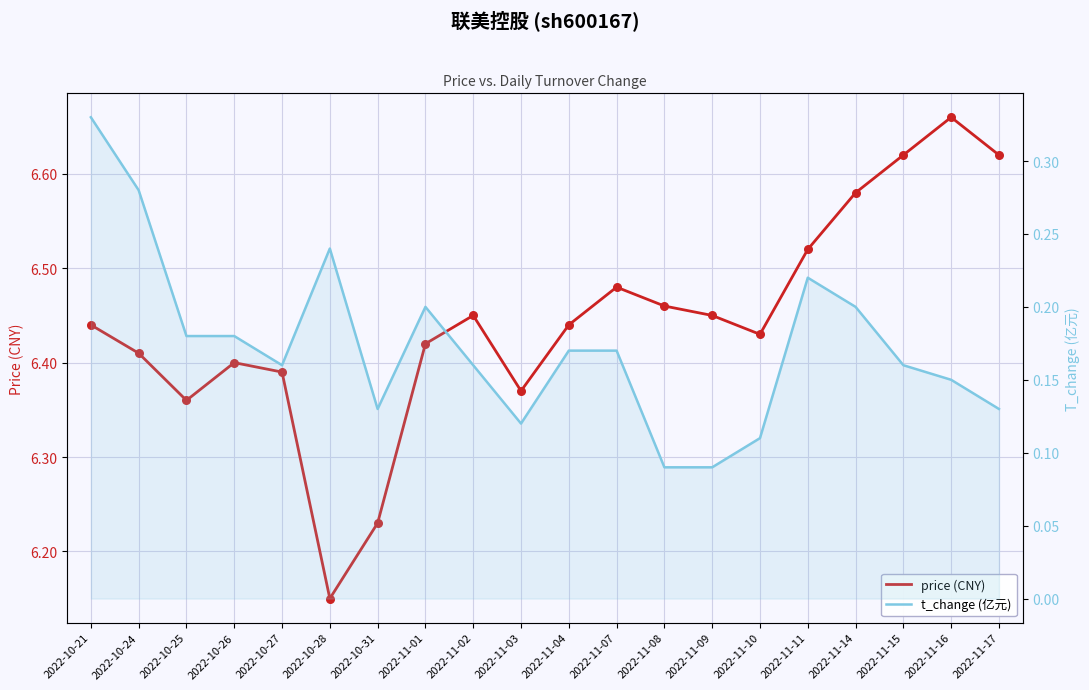

Which series contains the lowest Y value?

t_change (亿元)